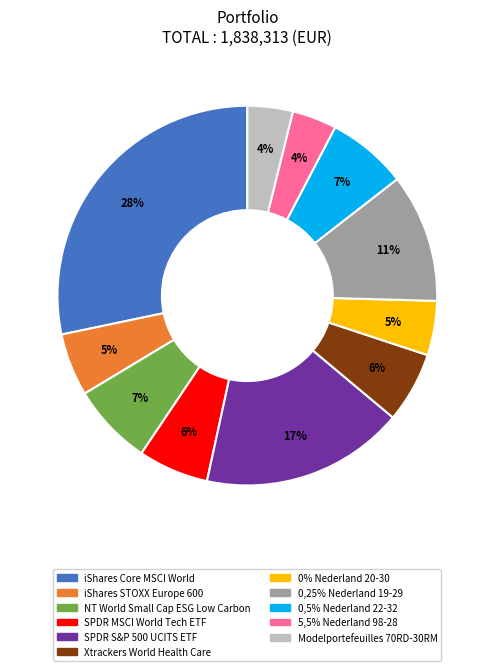

Is the sum of SPDR S&P 500 UCITS ETF and 0,25% Nederland 19-29 greater than half?

No